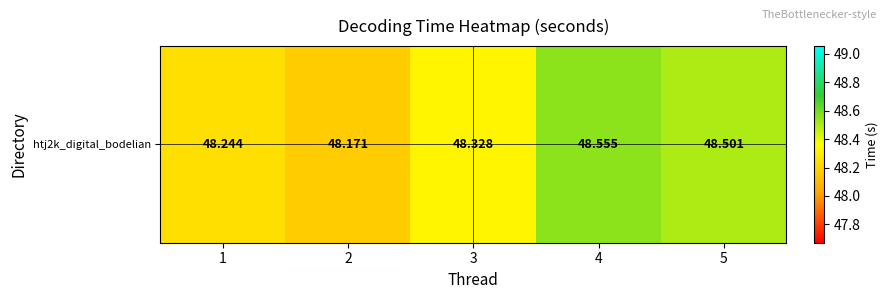

Approximately how many times larger is the value at 2 compared to 3?

1.0